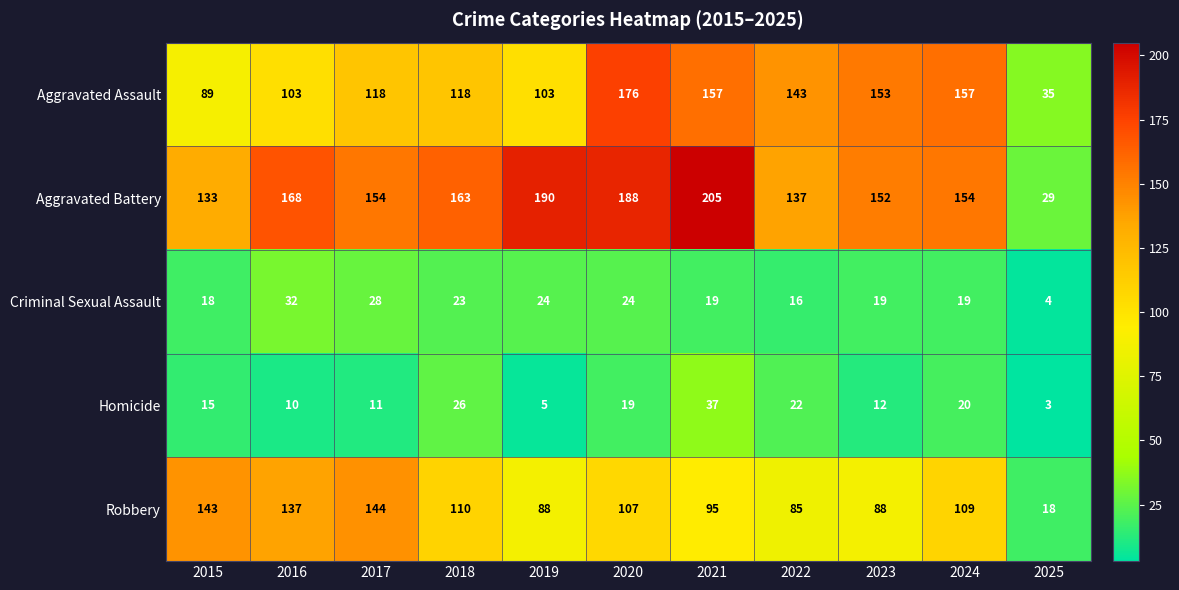

What is the minimum value shown in the chart?

3